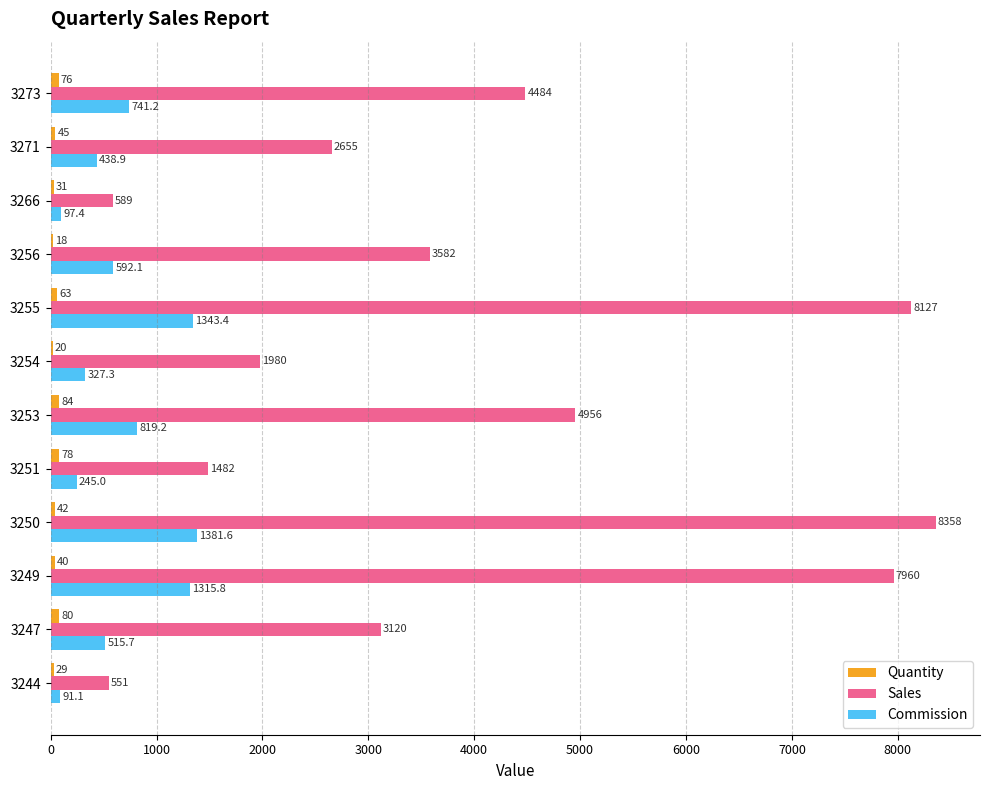

What is the average value of the Commission series?

659.1